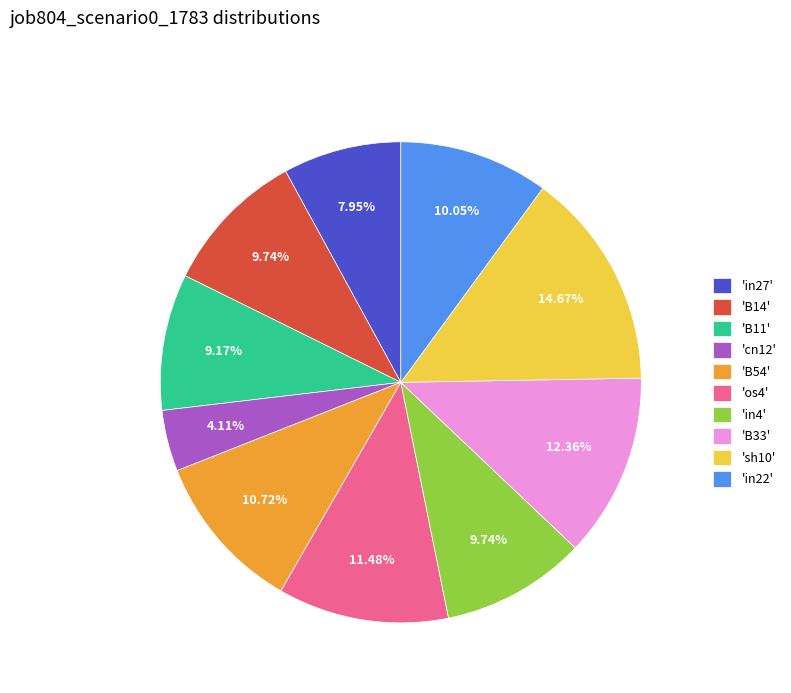

Does any single category account for the majority?

No